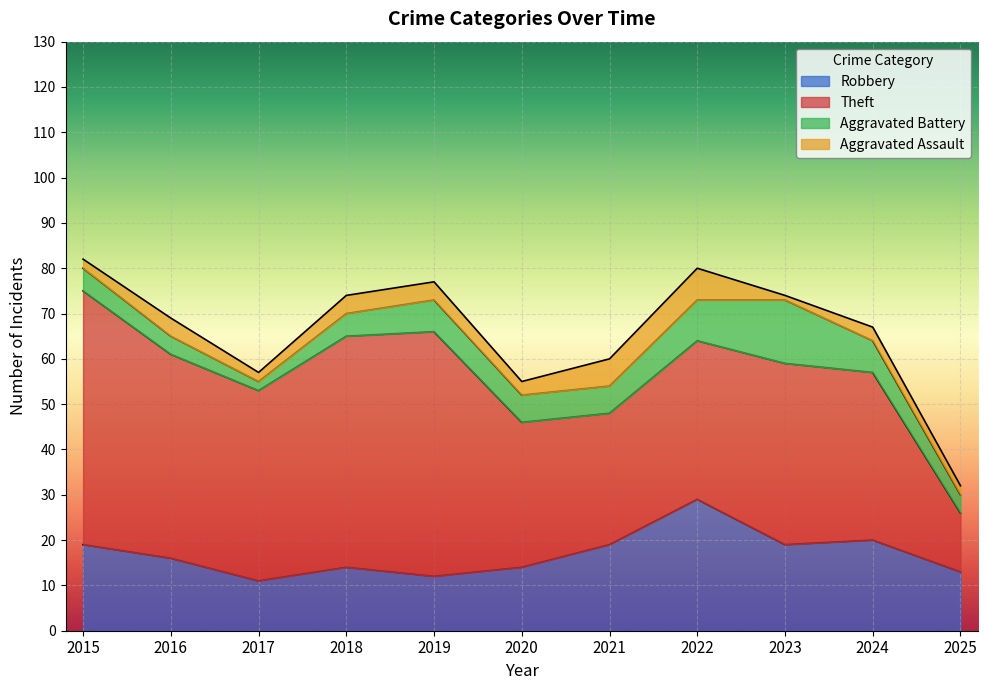

Reading right to left, extract all data points from this chart.

Robbery: 2025=13	2024=20	2023=19	2022=29	2021=19	2020=14	2019=12	2018=14	2017=11	2016=16	2015=19
Theft: 2025=13	2024=37	2023=40	2022=35	2021=29	2020=32	2019=54	2018=51	2017=42	2016=45	2015=56
Aggravated Battery: 2025=4	2024=7	2023=14	2022=9	2021=6	2020=6	2019=7	2018=5	2017=2	2016=4	2015=5
Aggravated Assault: 2025=2	2024=3	2023=1	2022=7	2021=6	2020=3	2019=4	2018=4	2017=2	2016=4	2015=2